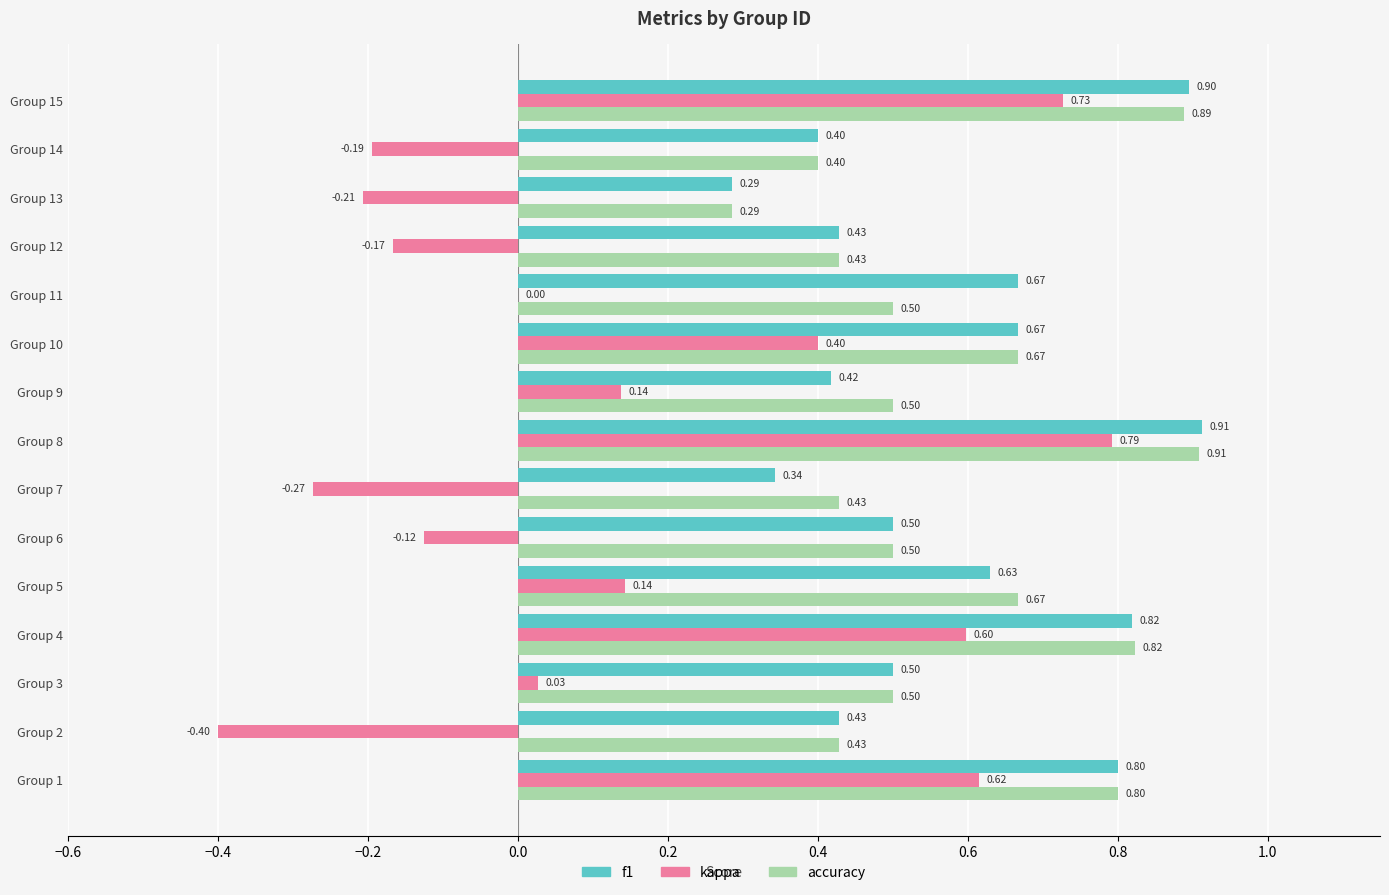

What is the sum of the kappa values at Group 15 and Group 12?

0.6